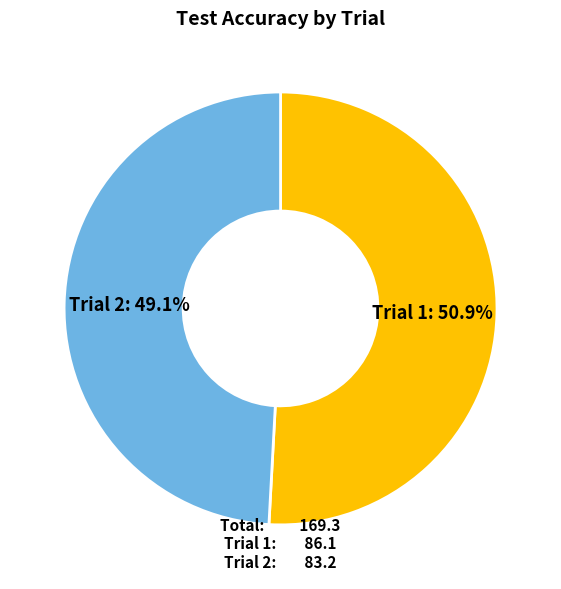

To the nearest percent, what percentage of the pie is Trial 2?

49%